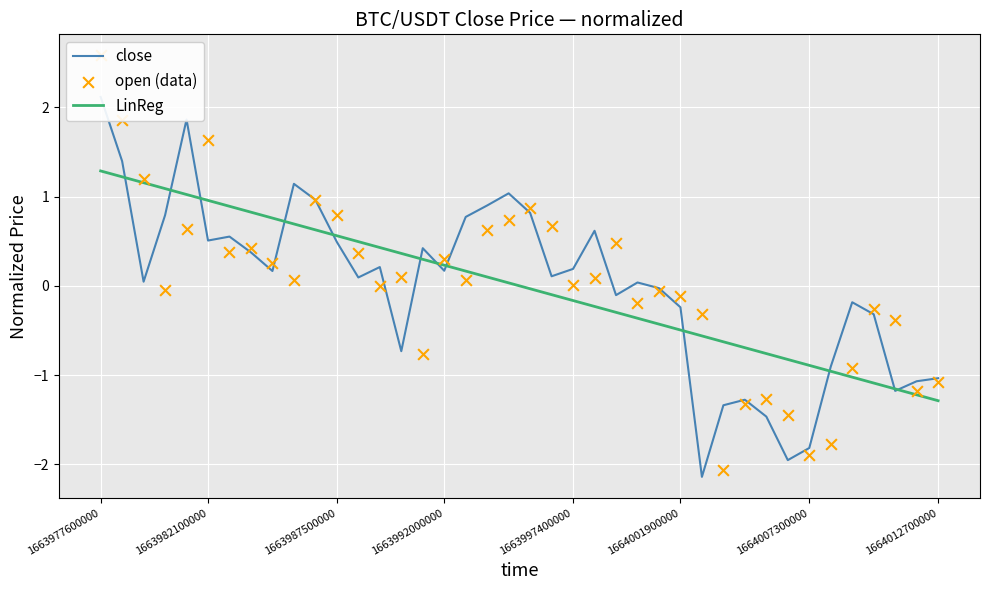

What is the total value across all series at 24?

0.1